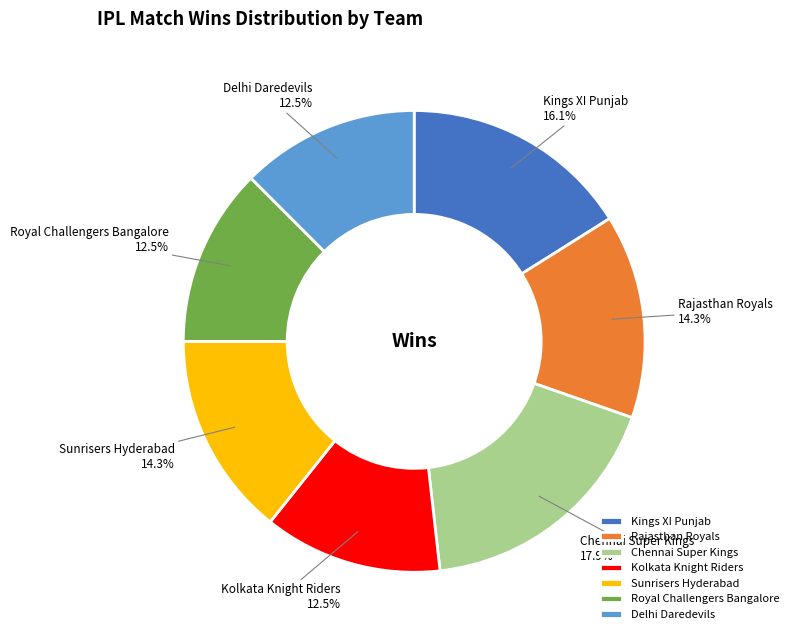

Which slice is the largest?

Chennai Super Kings